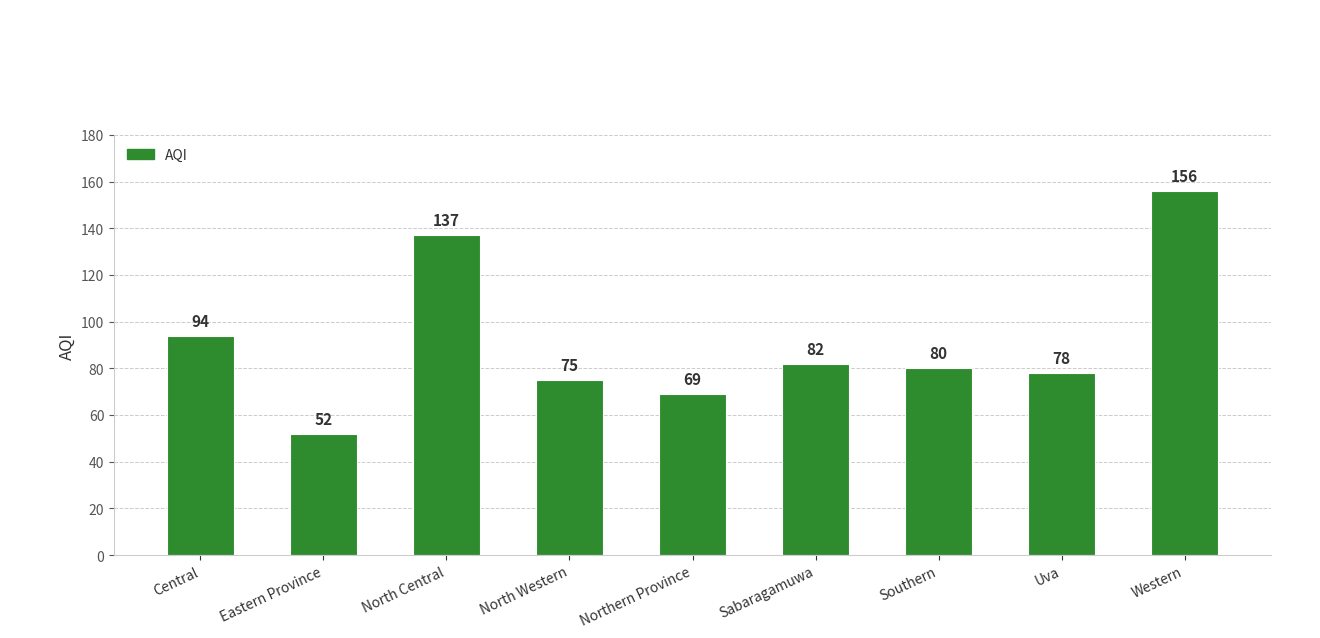

Approximately how many times larger is the value at Northern Province compared to North Western?

0.9